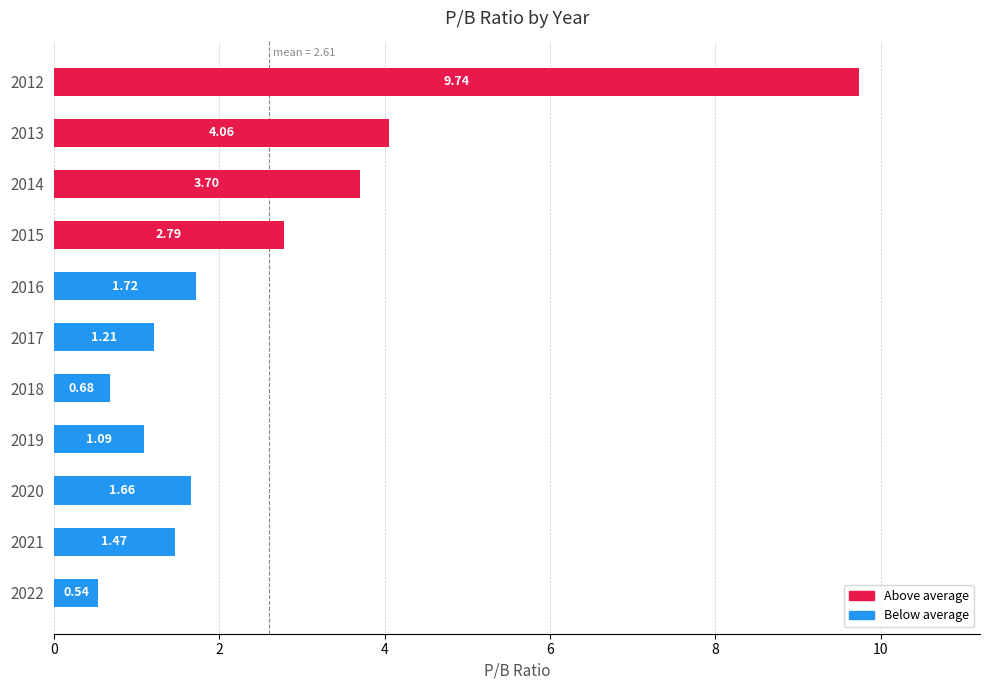

Rank the categories by value from highest to lowest.

2012, 2013, 2014, 2015, 2016, 2020, 2021, 2017, 2019, 2018, 2022